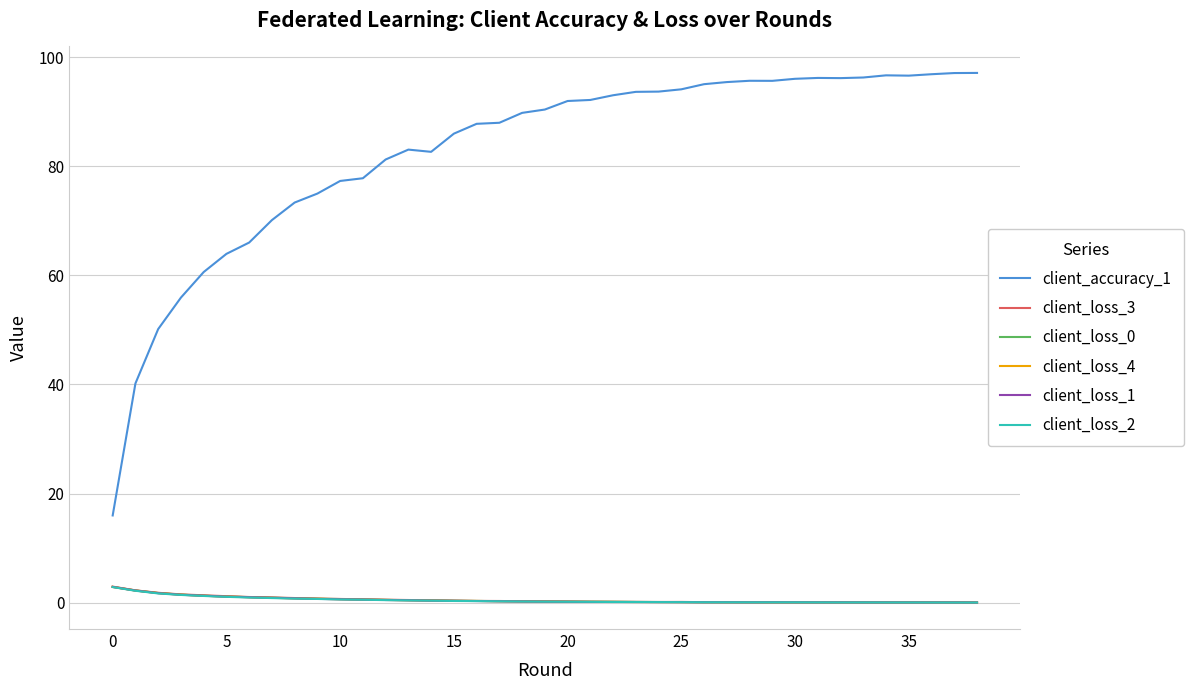

True or false: client_accuracy_1 and client_loss_2 cross at least once.

False